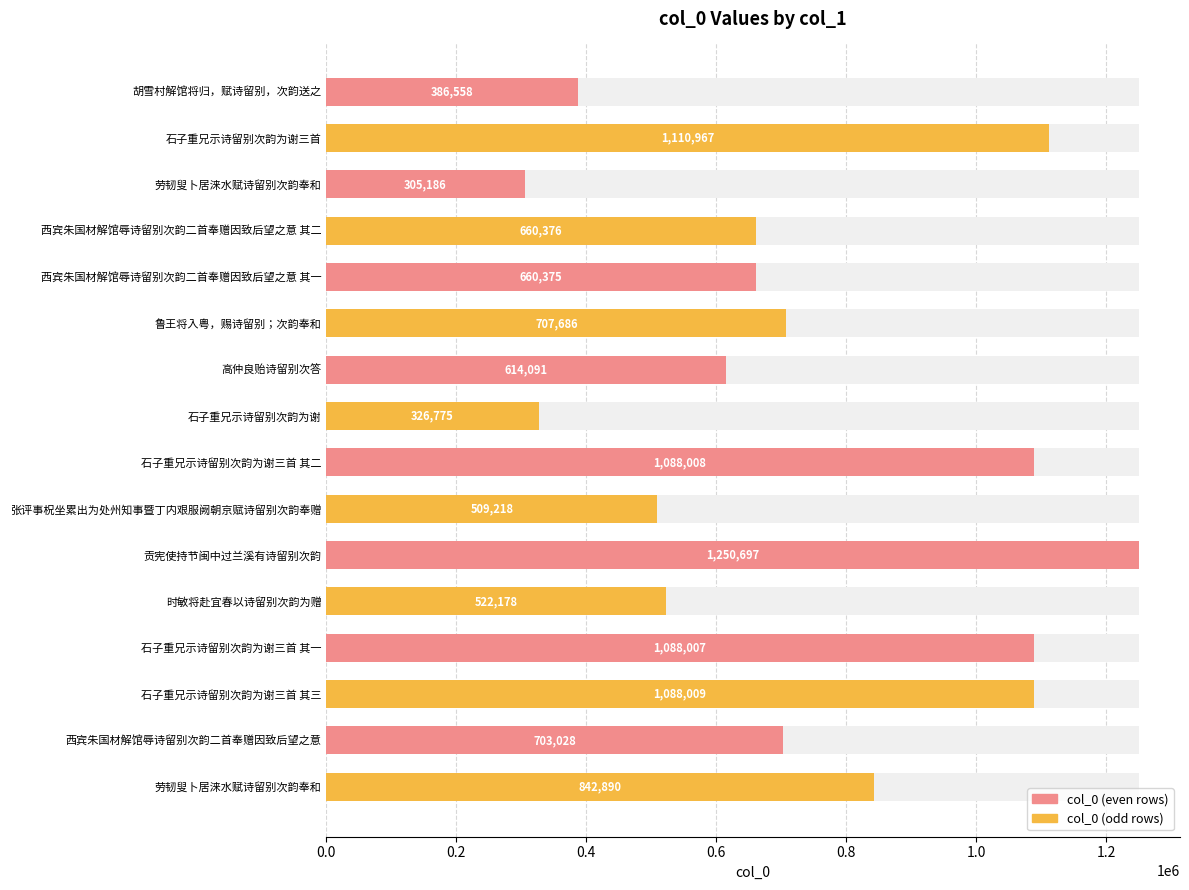

What is the difference between the values at 张评事柷坐累出为处州知事暨丁内艰服阙朝京赋诗留别次韵奉赠 and 西宾朱国材解馆辱诗留别次韵二首奉赠因致后望之意?

193810